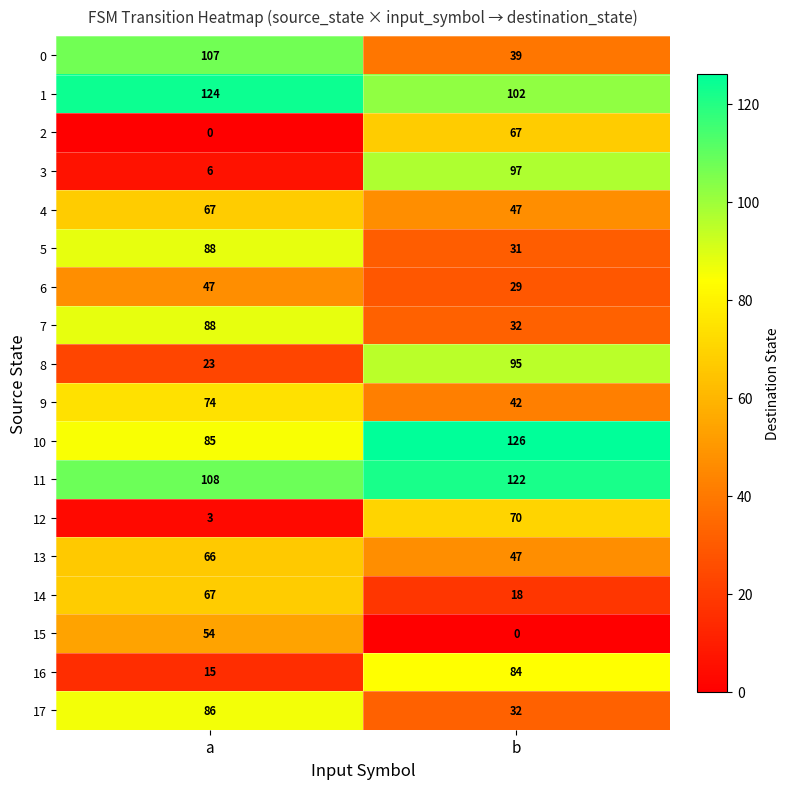

What is the average value of the 6 series?

38